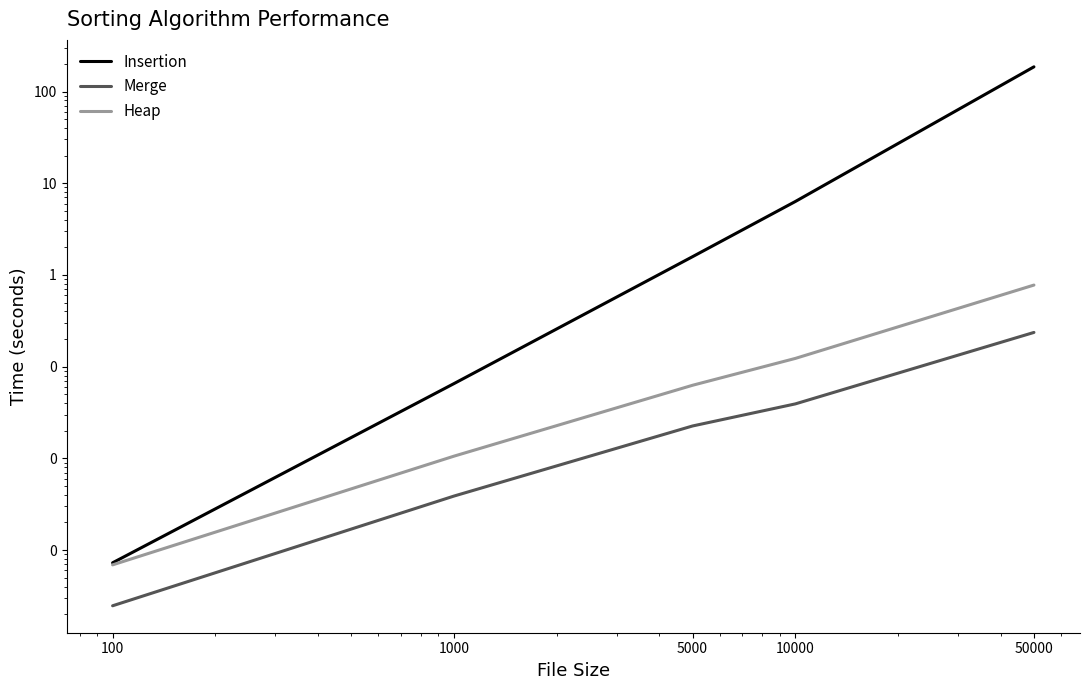

True or false: Insertion has a value of 0.1 at 1000.

False